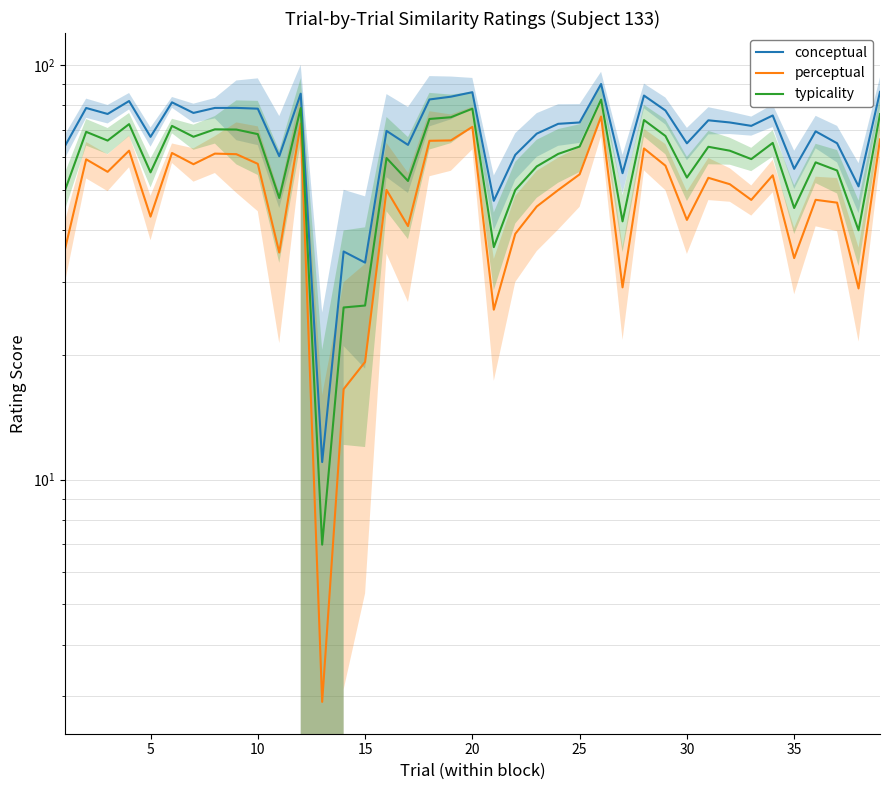

True or false: conceptual and typicality cross at least once.

False